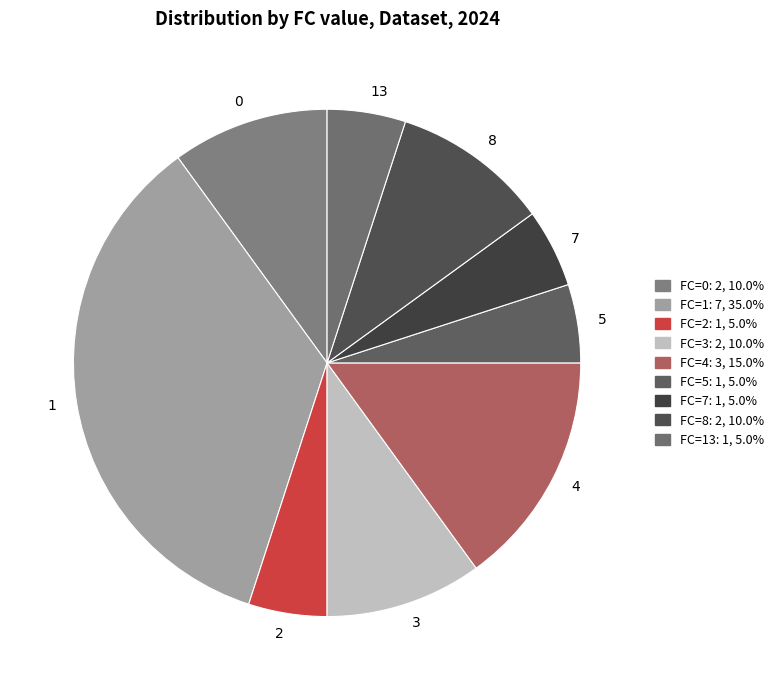

Approximately how many times larger is the value at 5 compared to 4?

0.3